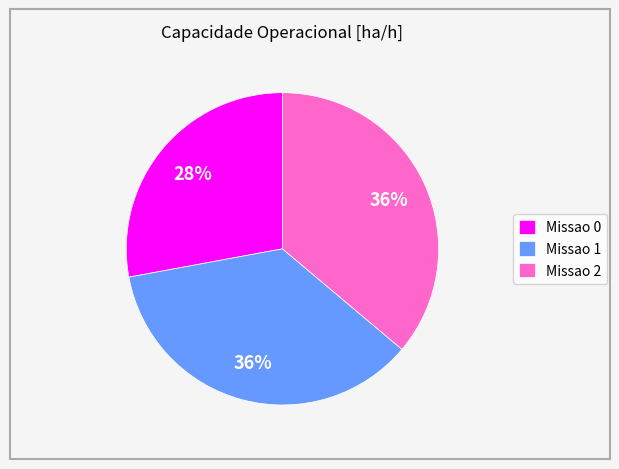

Is Missao 0 the majority of the pie?

No